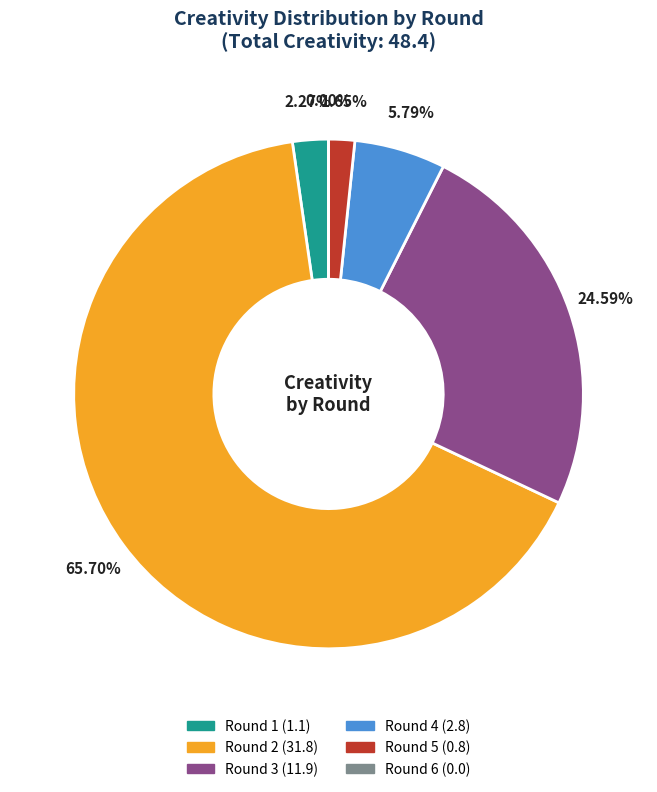

How many slices are in this pie chart?

6